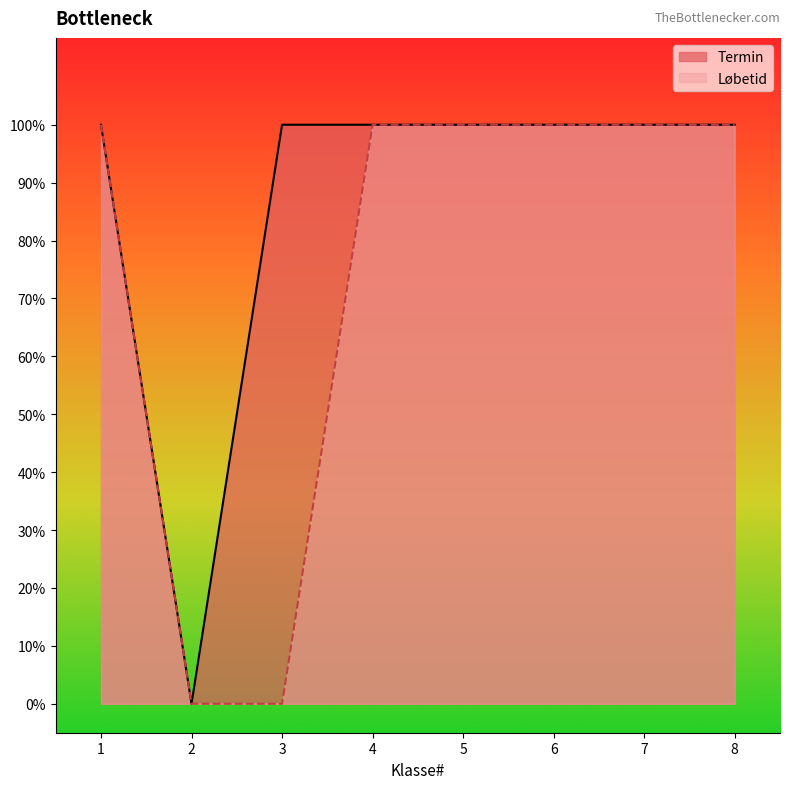

The Termin series shows 0 at 1. True or false?

False